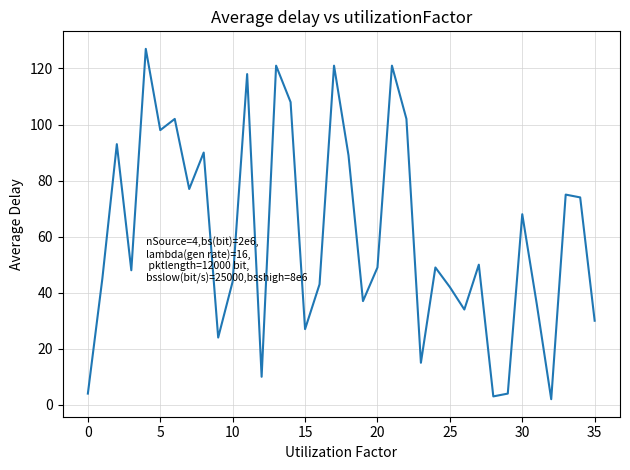

What is the maximum value shown in the chart?

127